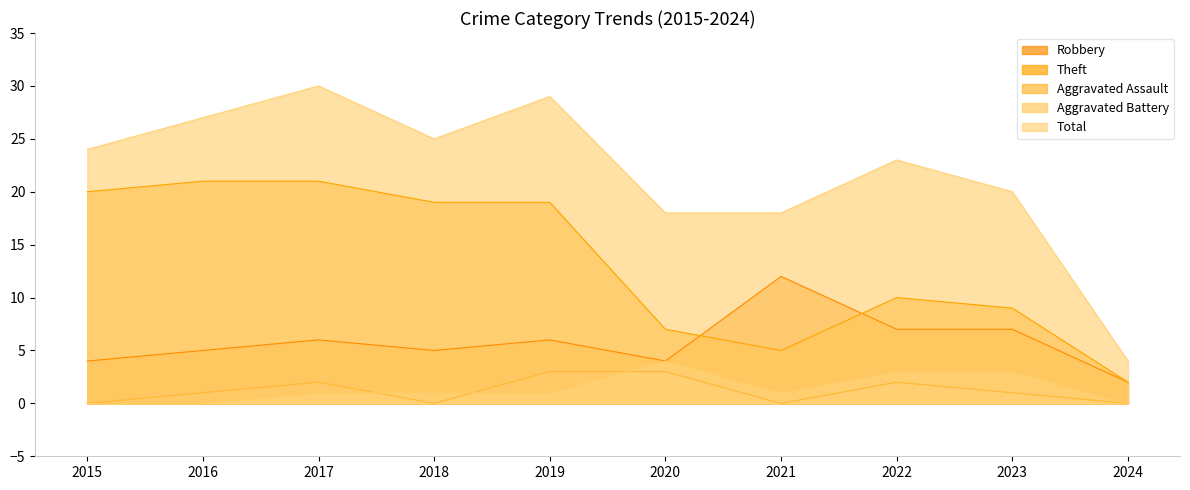

Which series has the widest spread of values?

Total